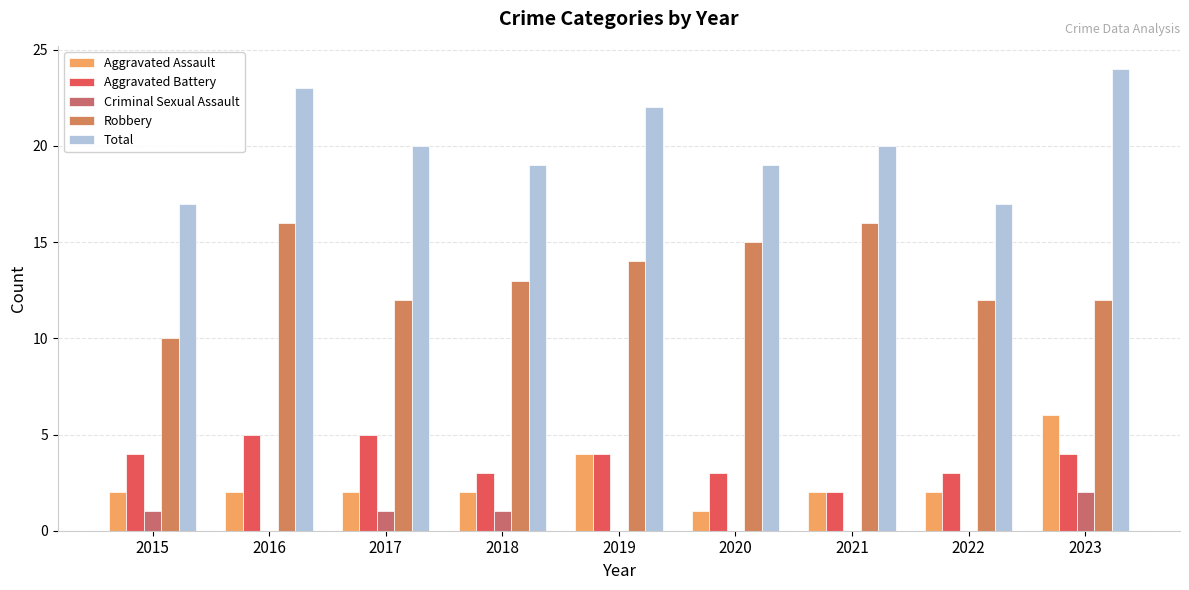

Where is Aggravated Assault nearest to the value 3?

2015